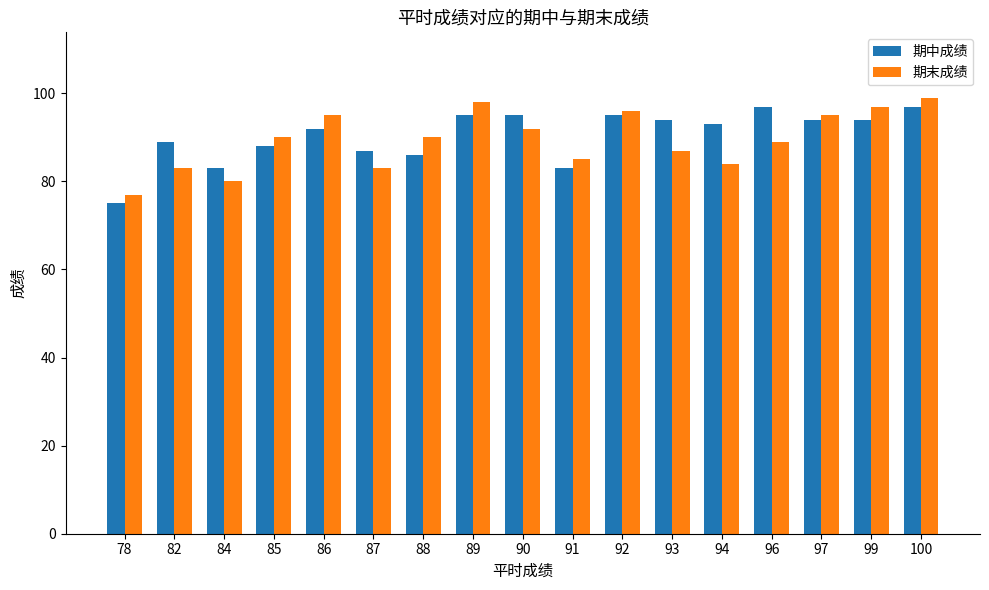

What is the difference between the 期中成绩 values at 100 and 88?

11